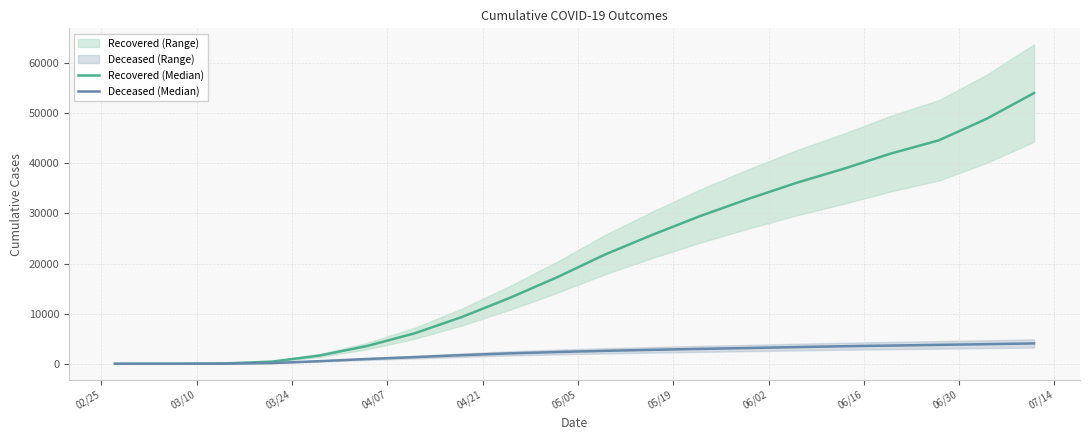

Reading left to right, extract all data points from this chart.

Recovered (Median): 3	10	63	424	1634	3539	6072	9357	13155	17308	21815	25778	29507	32895	36072	38913	41974	44596	48877	54040
Deceased (Median): 0	1	20	141	519	952	1328	1723	2078	2352	2583	2788	2972	3144	3329	3503	3637	3774	3918	4063